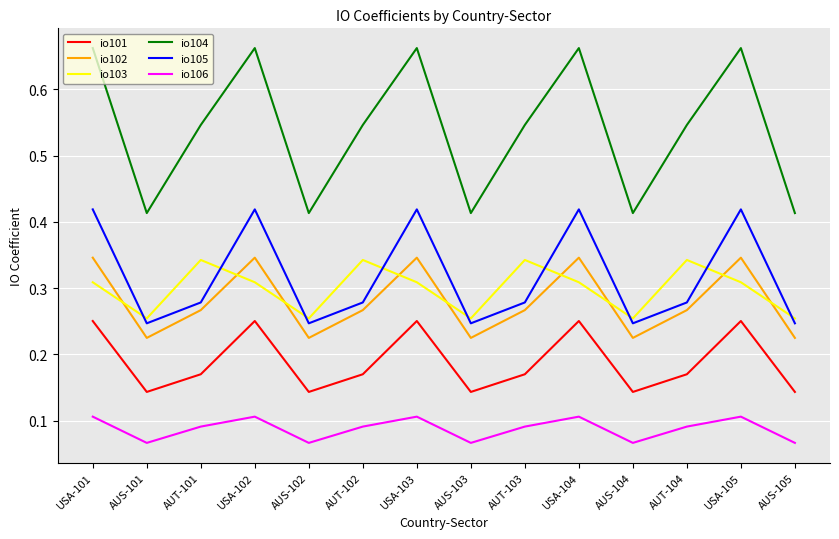

Which series has the largest total across all categories?

io104